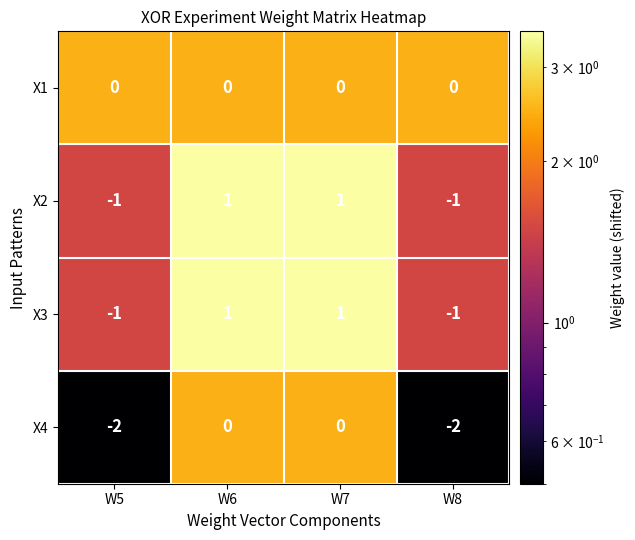

Reading left to right, transcribe all the data shown in this chart.

X1: W5=0	W6=0	W7=0	W8=0
X2: W5=-1	W6=1	W7=1	W8=-1
X3: W5=-1	W6=1	W7=1	W8=-1
X4: W5=-2	W6=0	W7=0	W8=-2